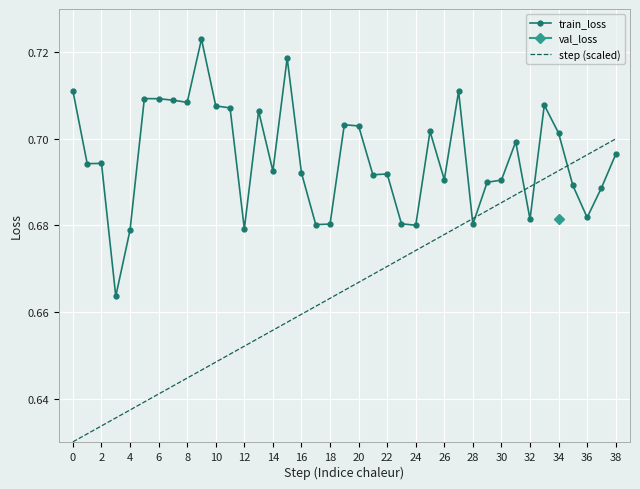

Rank the series at 29 from highest to lowest value.

train_loss, step (scaled)